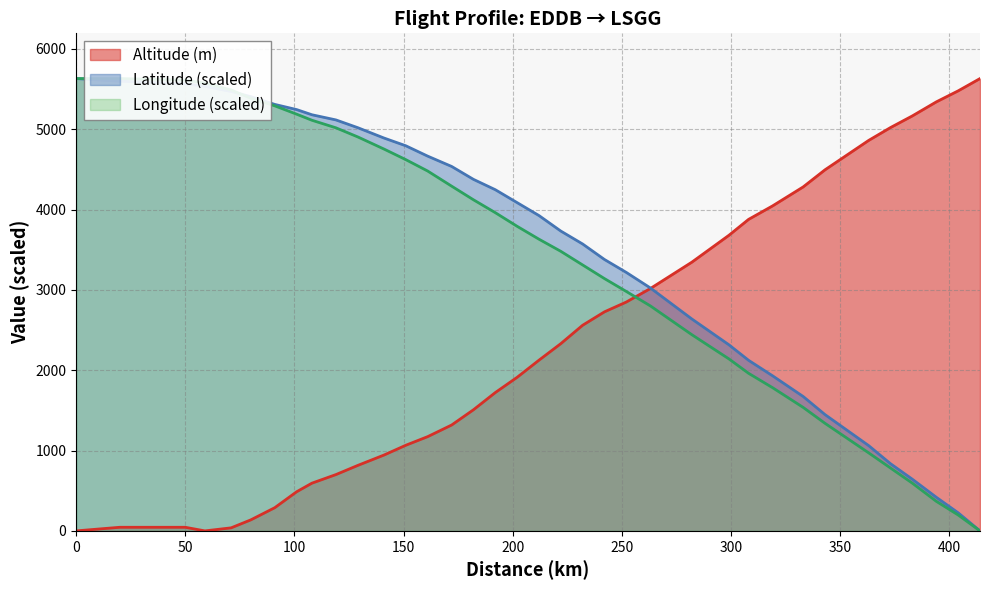

What is the maximum value for Altitude (m)?

5631.0